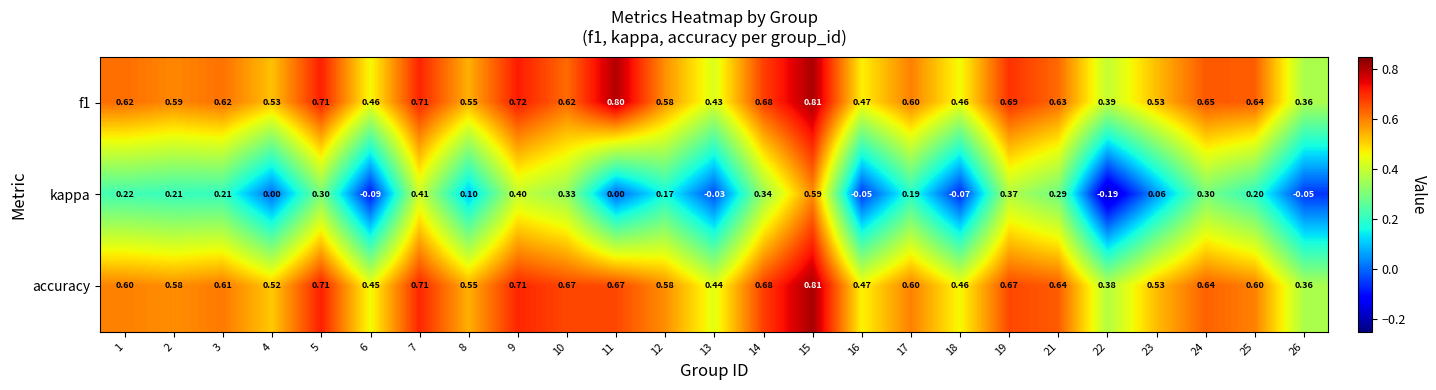

Is the value of accuracy at 10 greater than the value of f1 at 22?

Yes